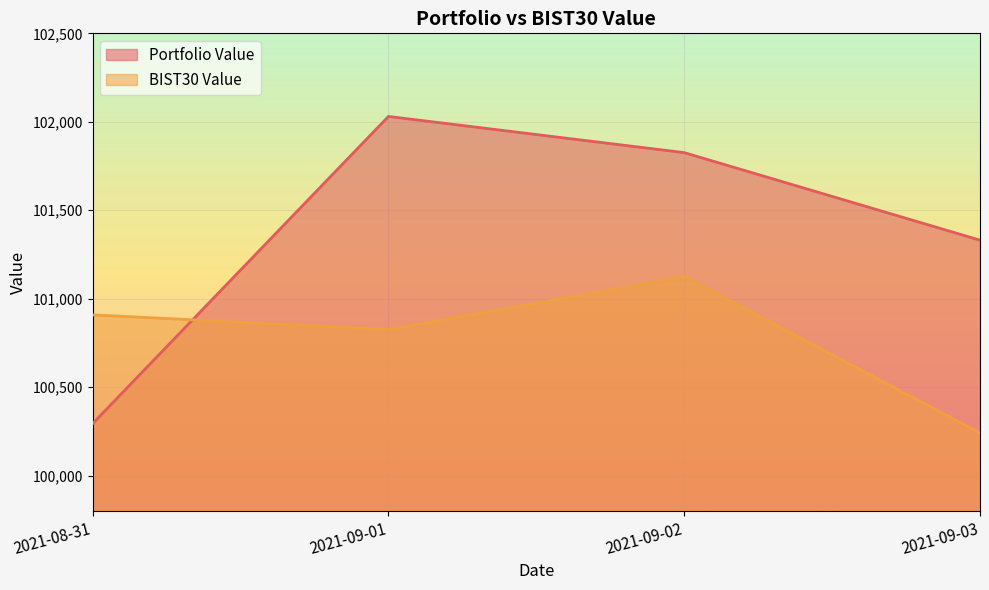

What is the spread (max minus min) of values at 2021-09-01?

1204.3